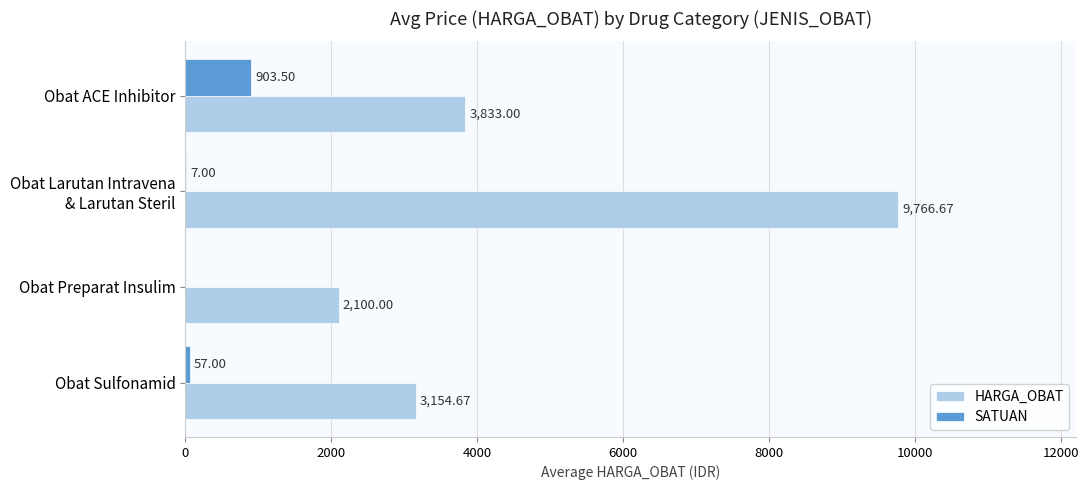

Which series changed the most between Obat ACE Inhibitor and Obat Preparat Insulim?

HARGA_OBAT